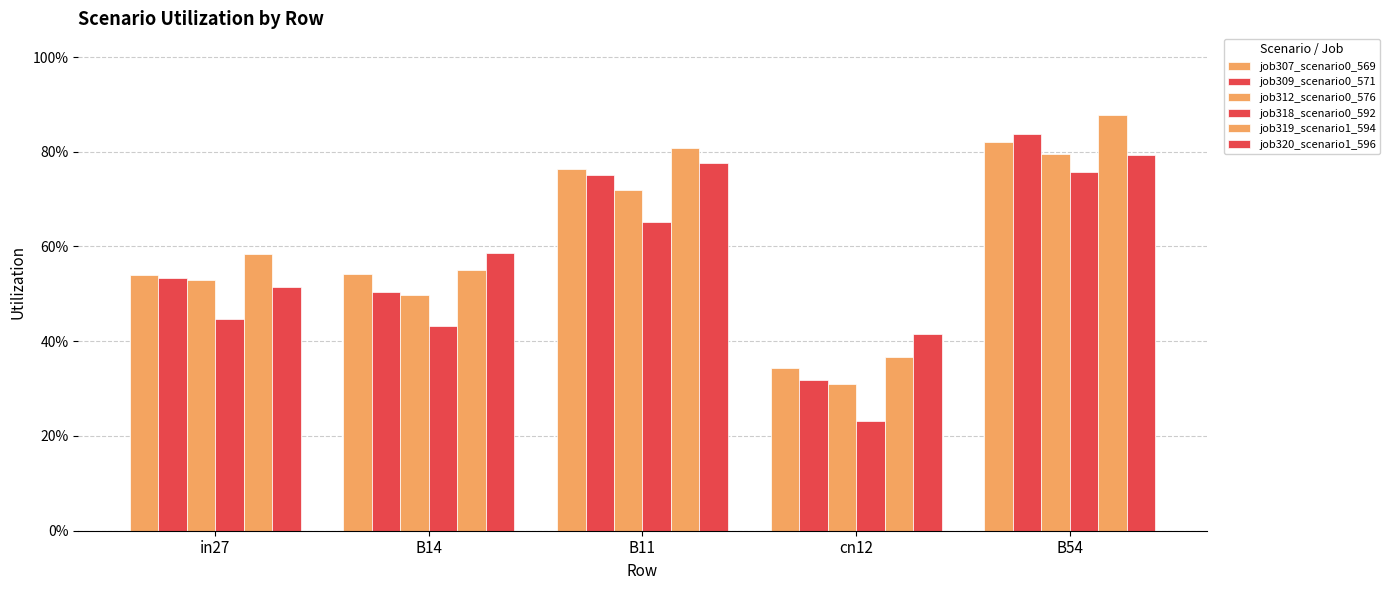

Are the bars grouped side by side (vs. stacked)?

Yes